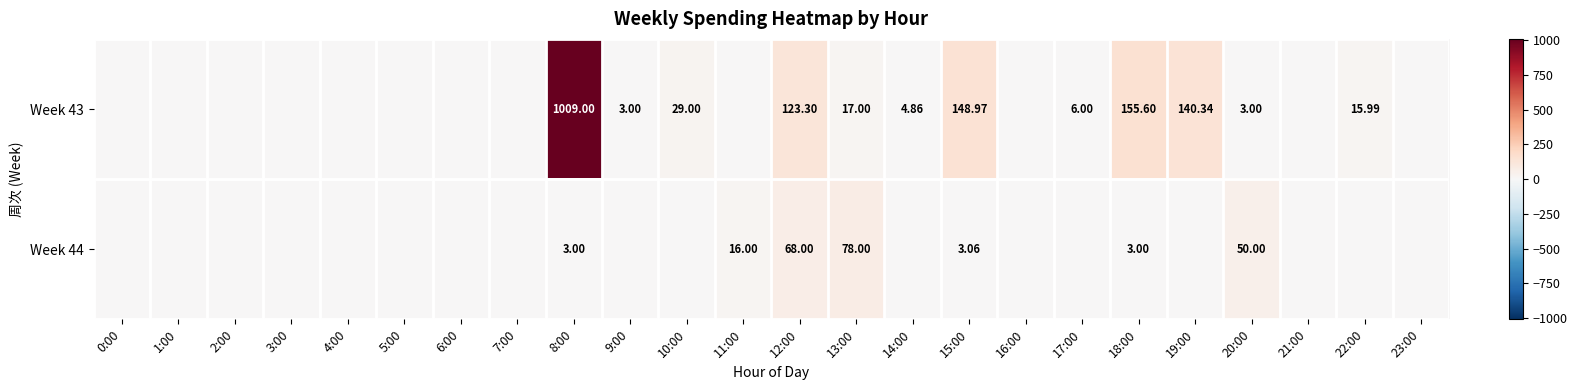

Between 12:00 and 3:00, which is larger?

12:00